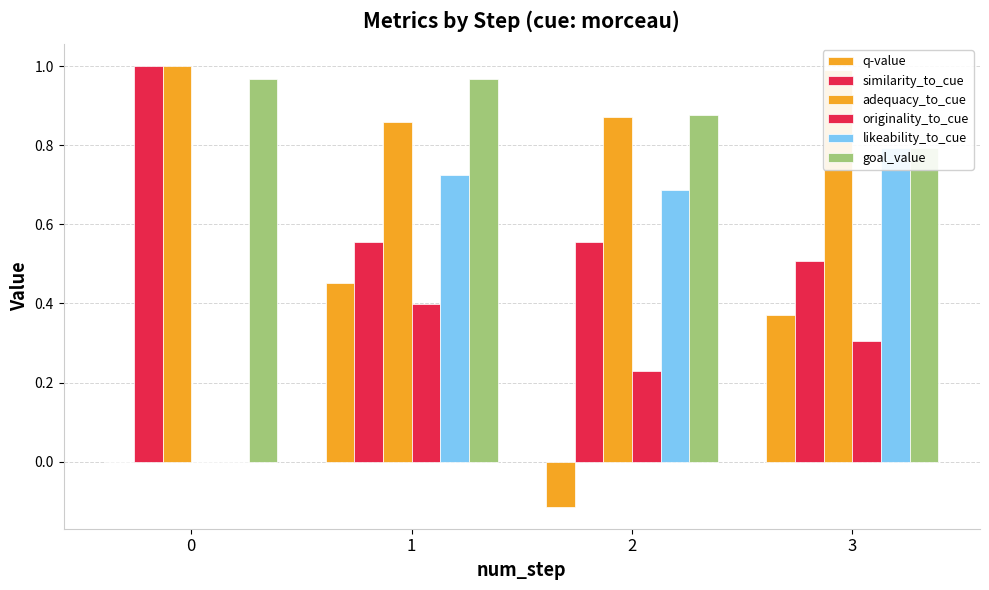

At which category does the chart reach its minimum across all series?

2